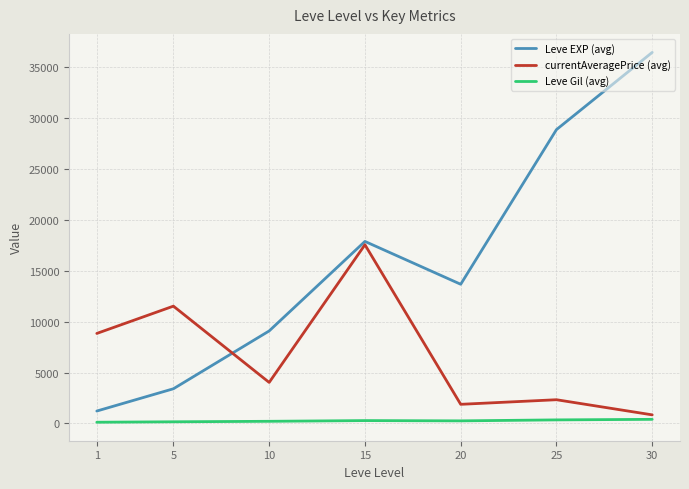

Which series has the largest total across all categories?

Leve EXP (avg)